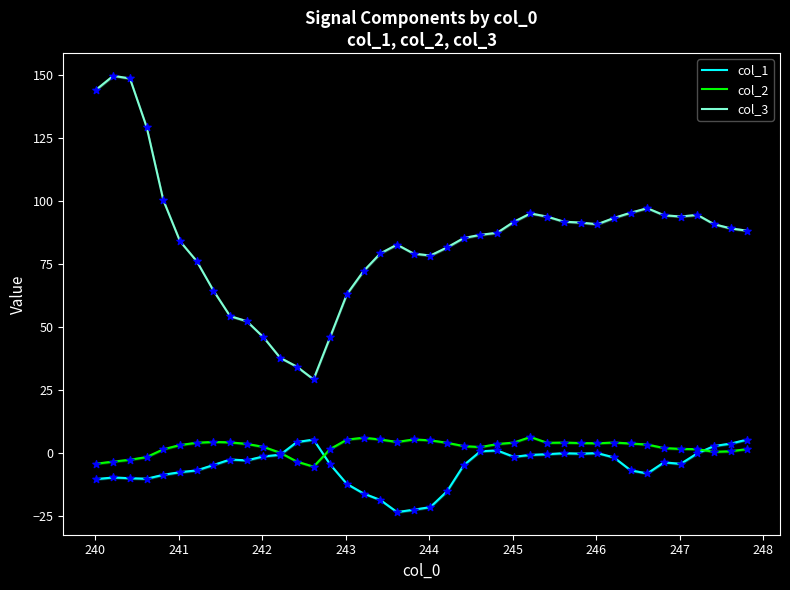

Which series has the widest spread of Y values?

col_3